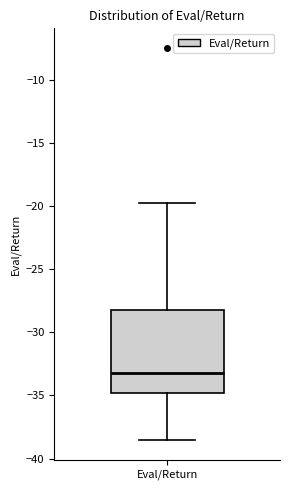

Read this box plot against the y-axis: the position of the median line, the range covered by the box, and the ends of both whiskers. The values are not printed on the chart, so give them approximately, as read against the axis.

median -33.0, box -35.0 to -28.0, whiskers -38.5 to -20.0